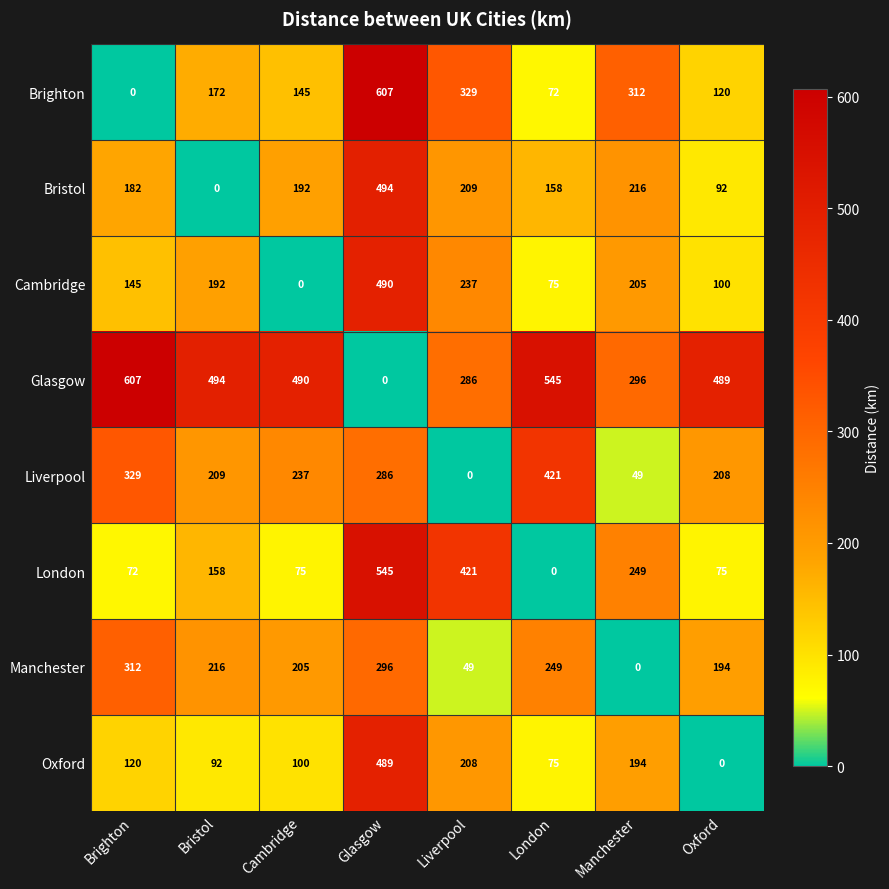

At how many categories does at least one series exceed 300?

8